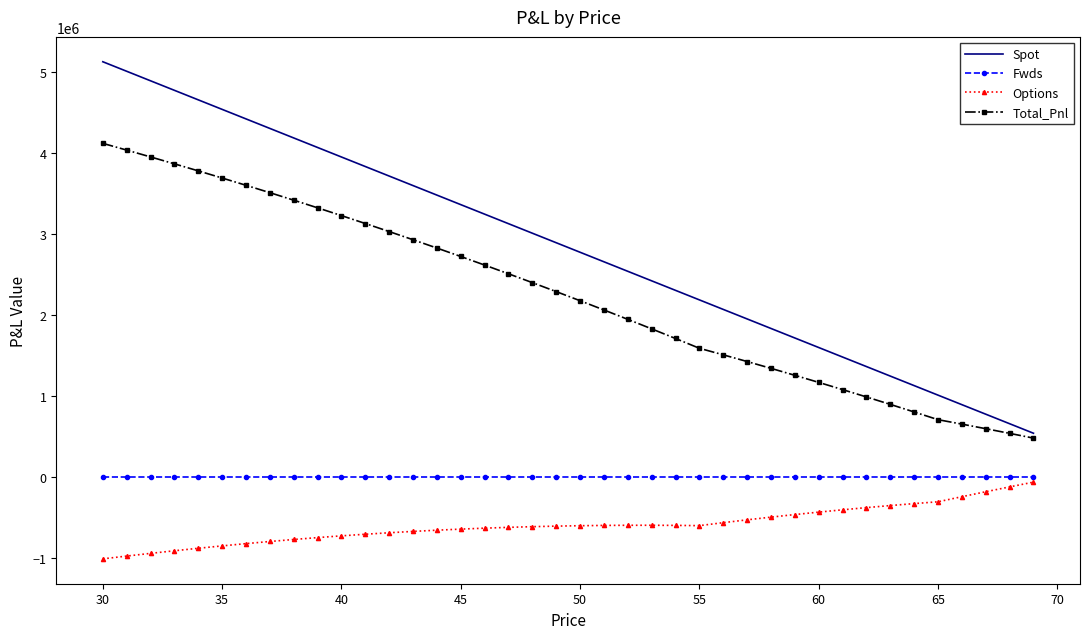

Which series has the largest total across all categories?

Spot